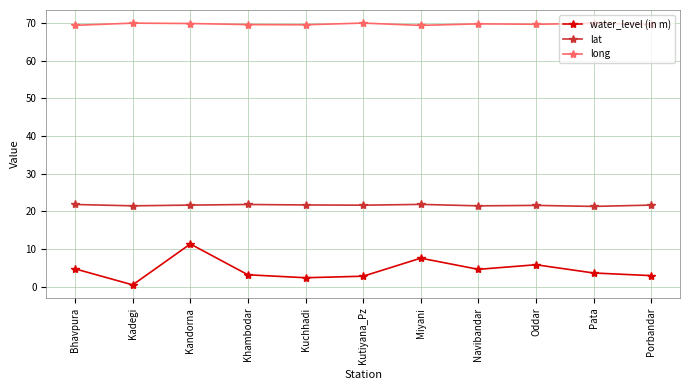

True or false: lat and long cross at least once.

False